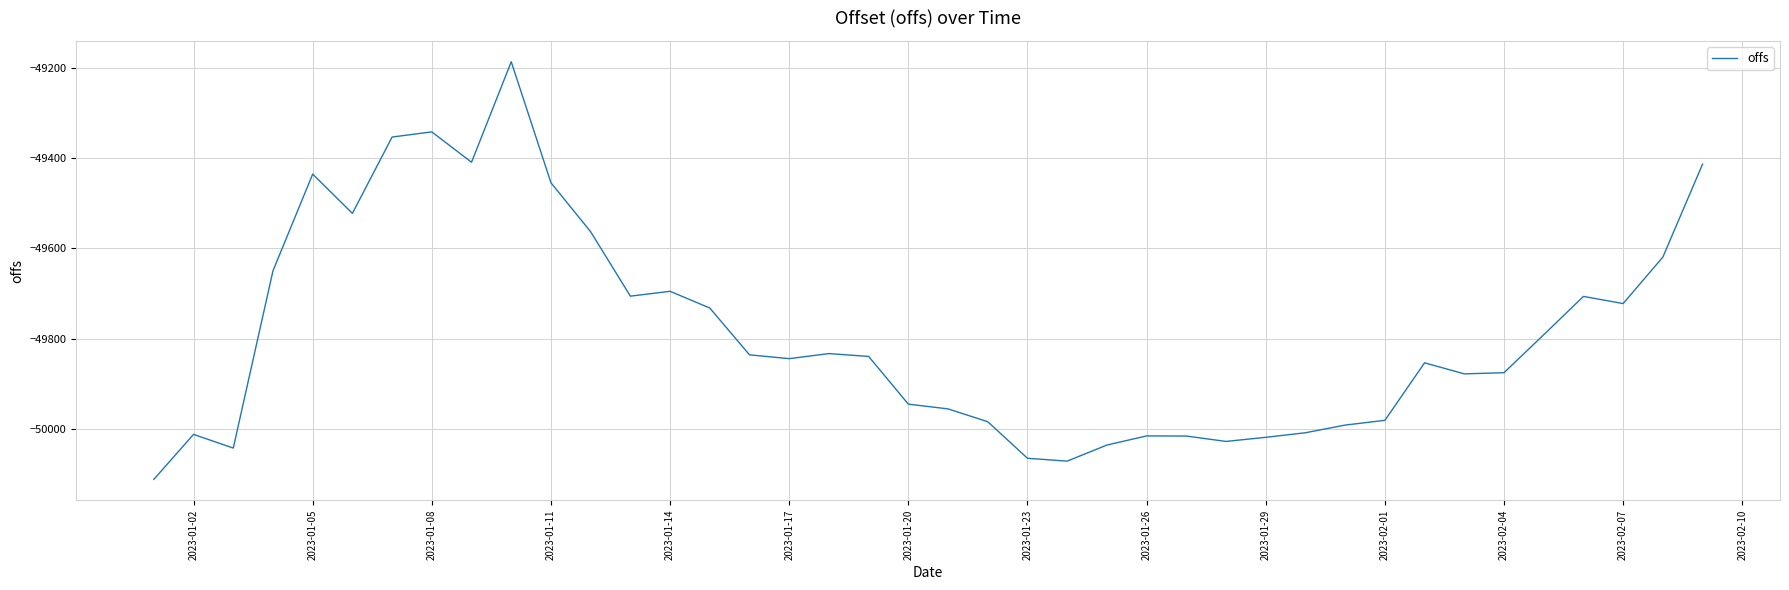

What is the difference between the maximum and minimum values?

924.1